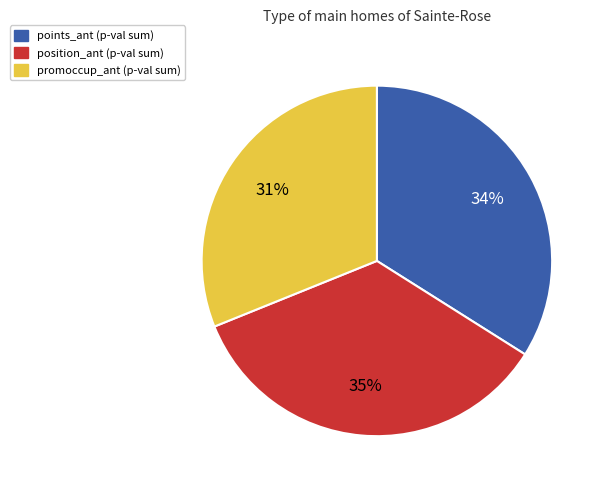

Is there any slice that represents more than half of the pie?

No